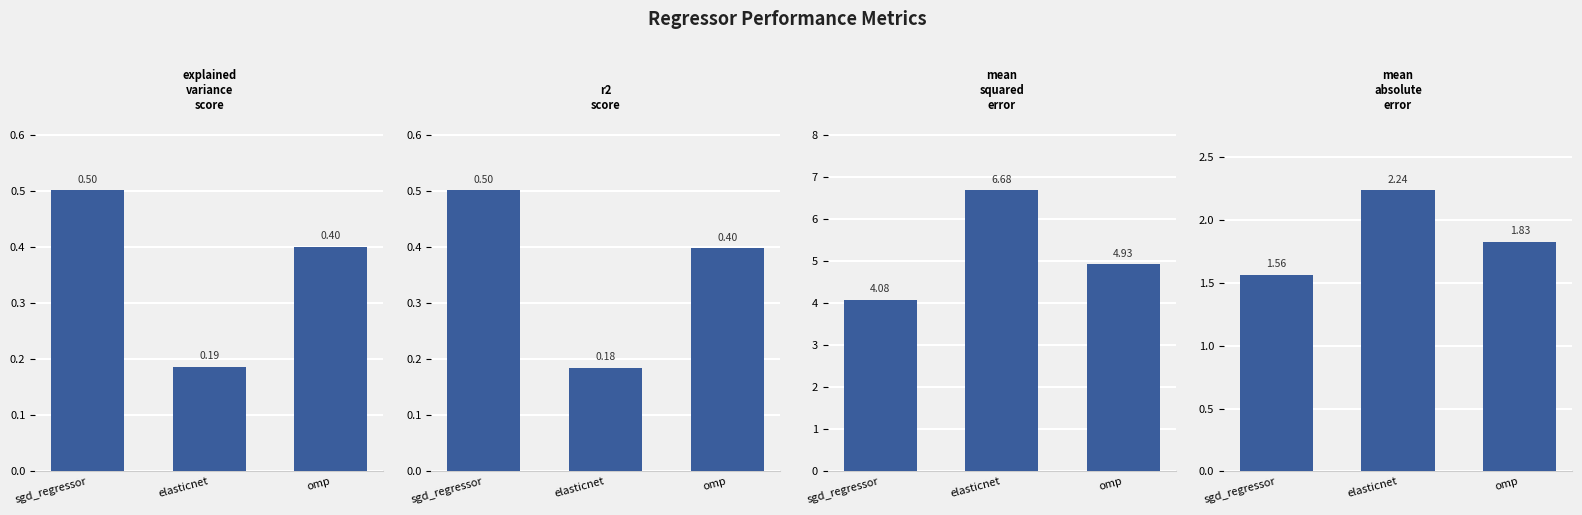

What is the difference between the maximum and minimum values in the r2_score series?

0.3